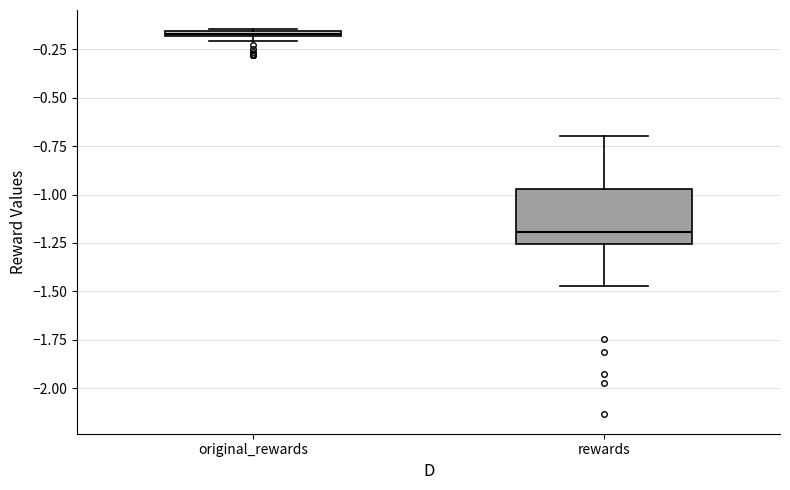

Which box's median line is the lowest?

rewards